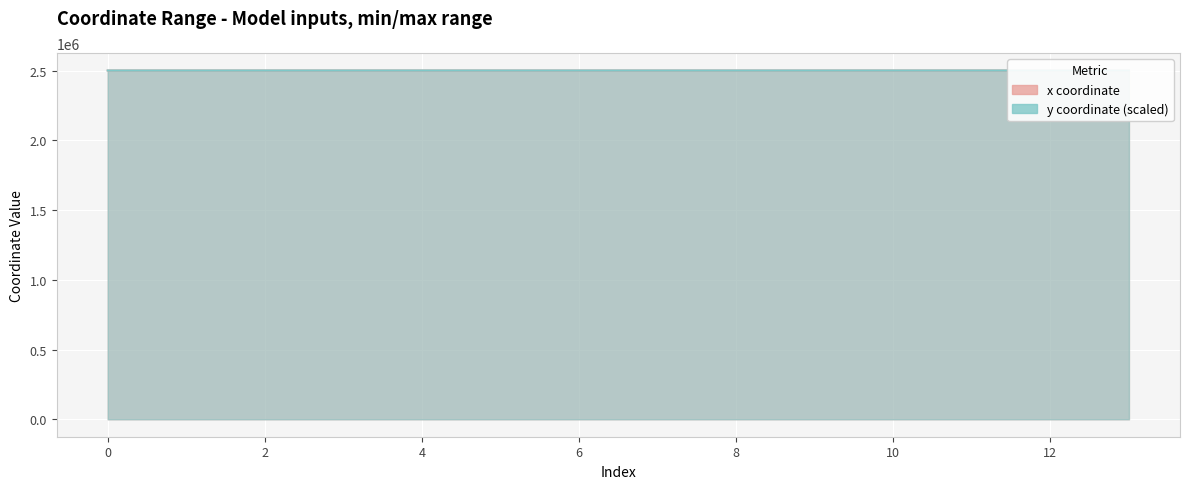

What is the smallest value displayed?

2500017.8